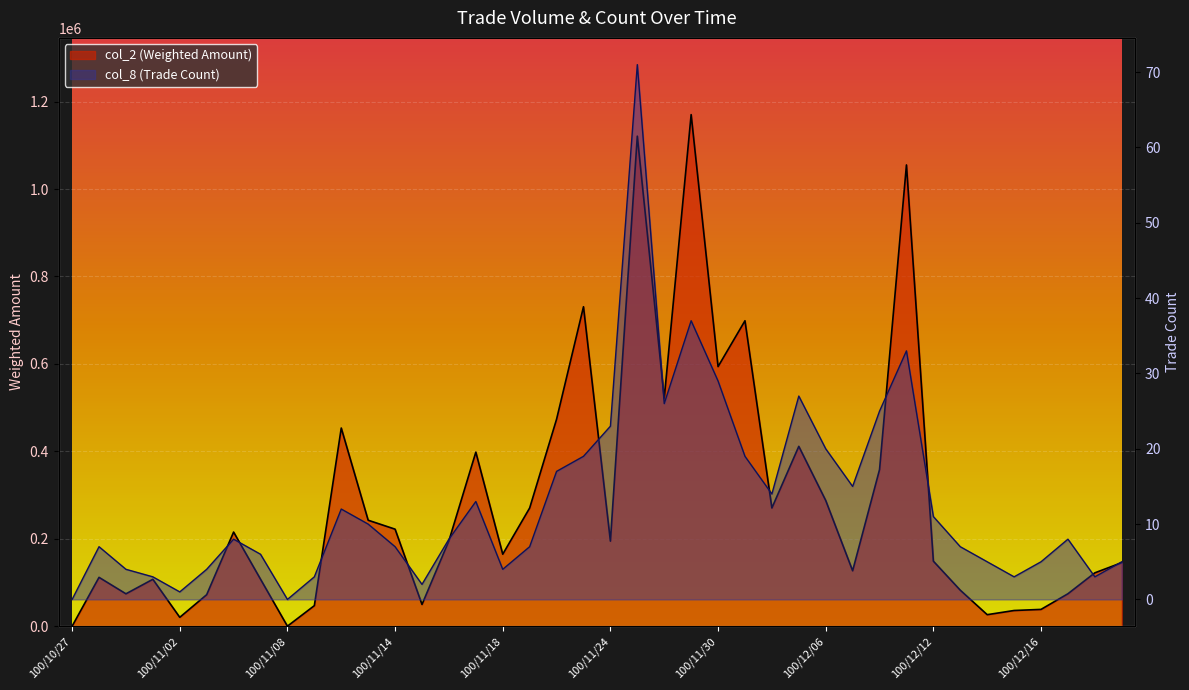

At which category is the sum across all series the highest?

100/11/29